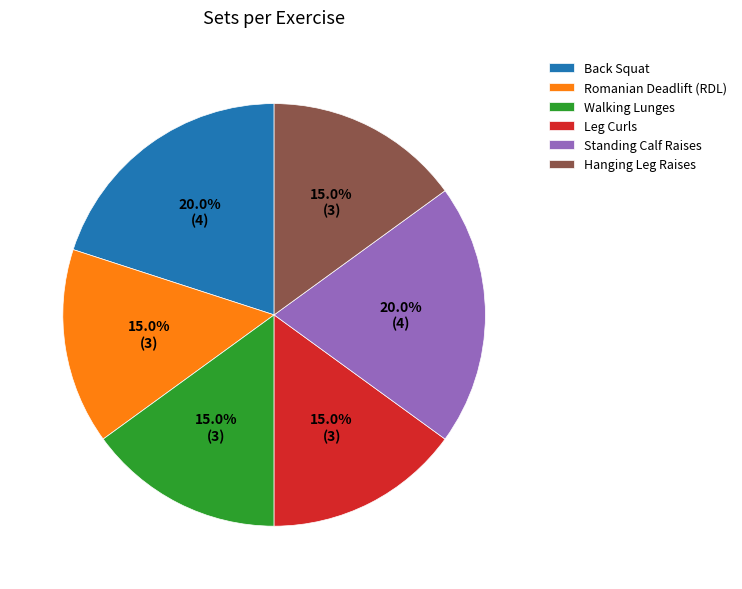

What percentage do Hanging Leg Raises and Back Squat together represent?

35.0%